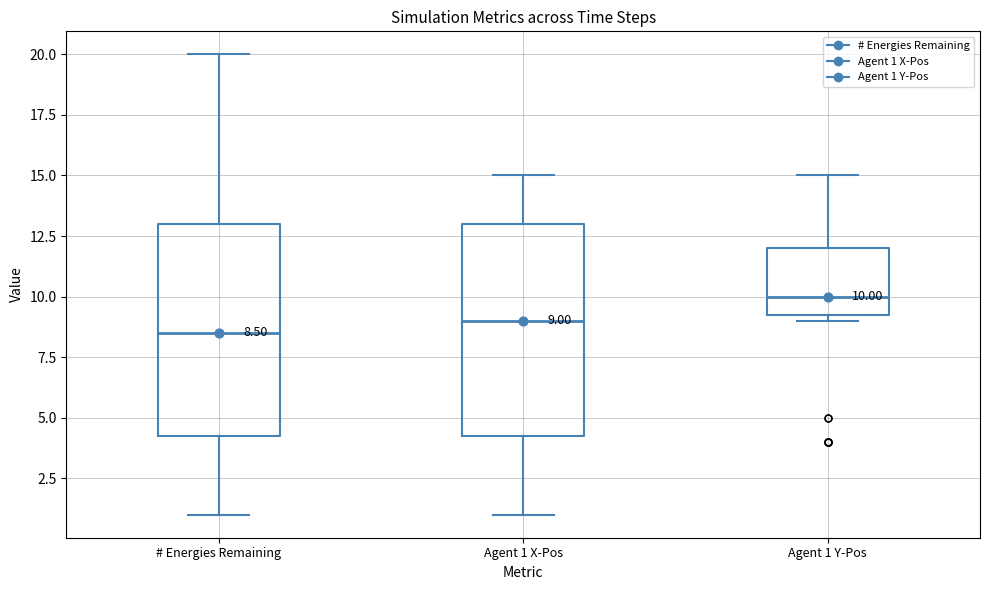

Which box has the lowest median line?

# Energies Remaining